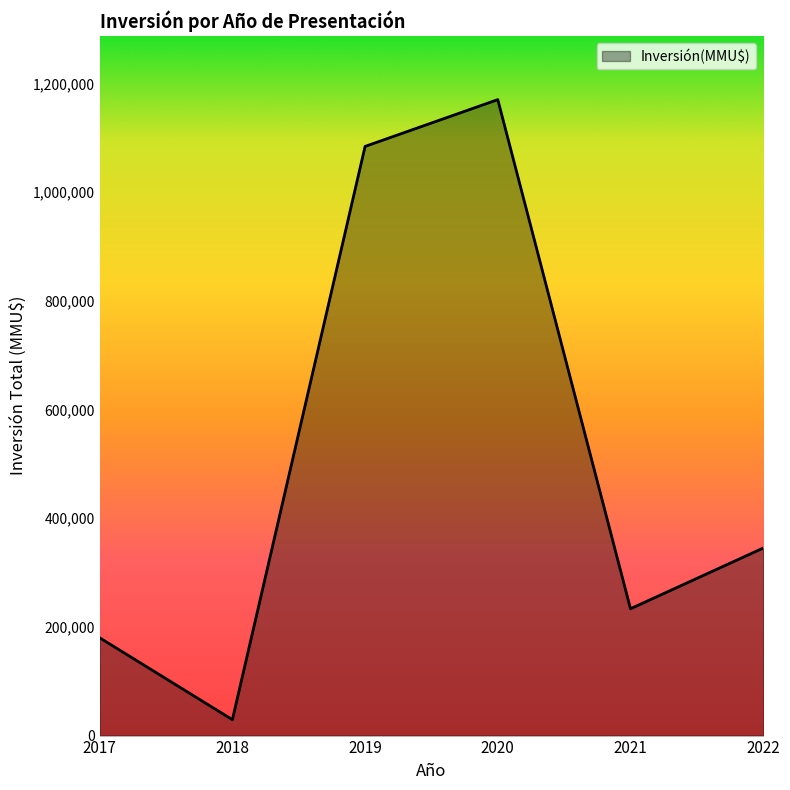

What is the difference between the maximum and minimum values?

1140915